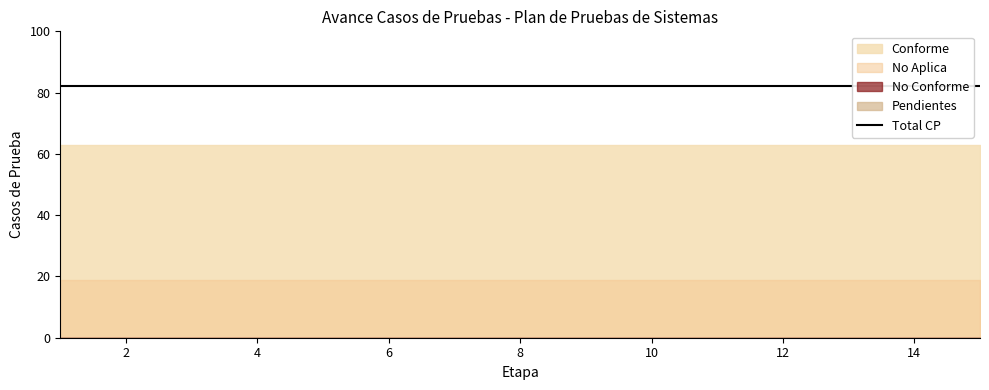

At how many categories does at least one series exceed 15?

15